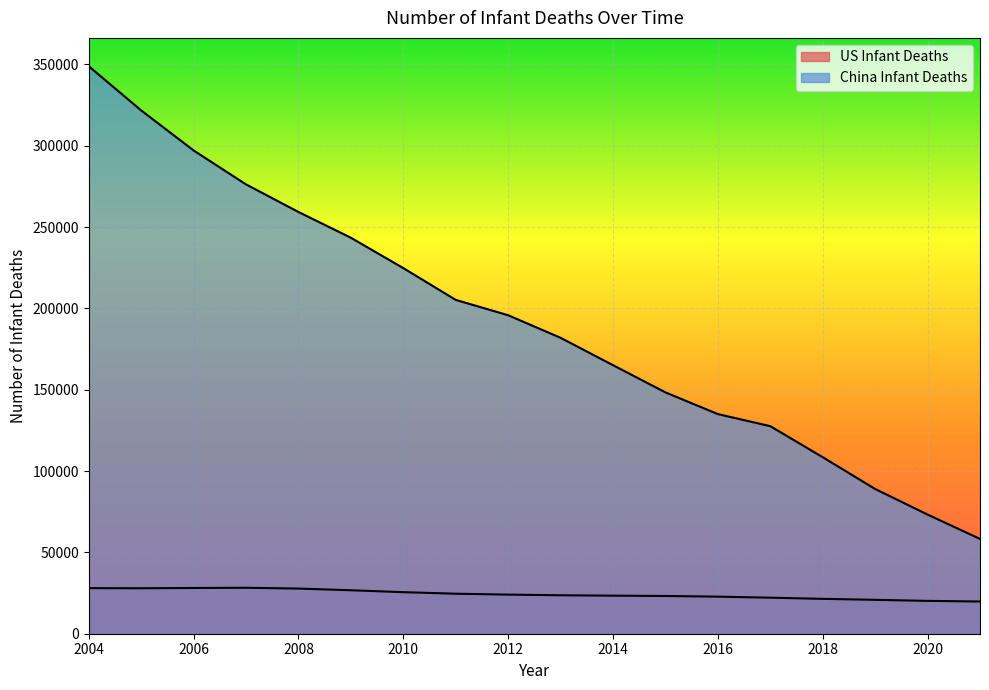

What is the total value across all series at 2012?

219802